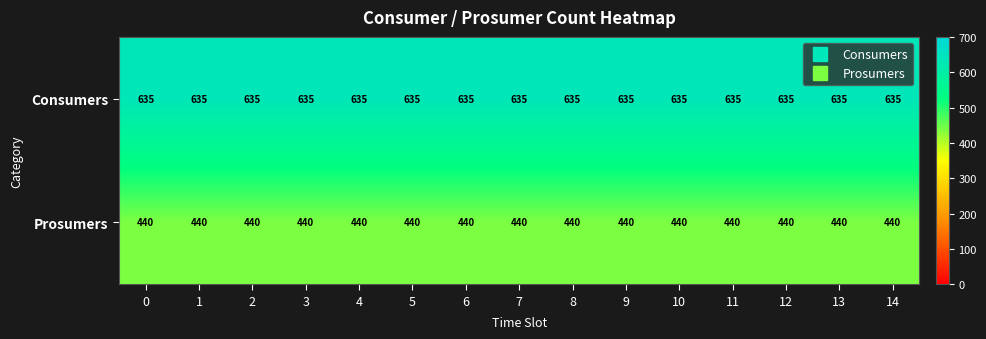

What is the difference between the highest and lowest values at 1?

195